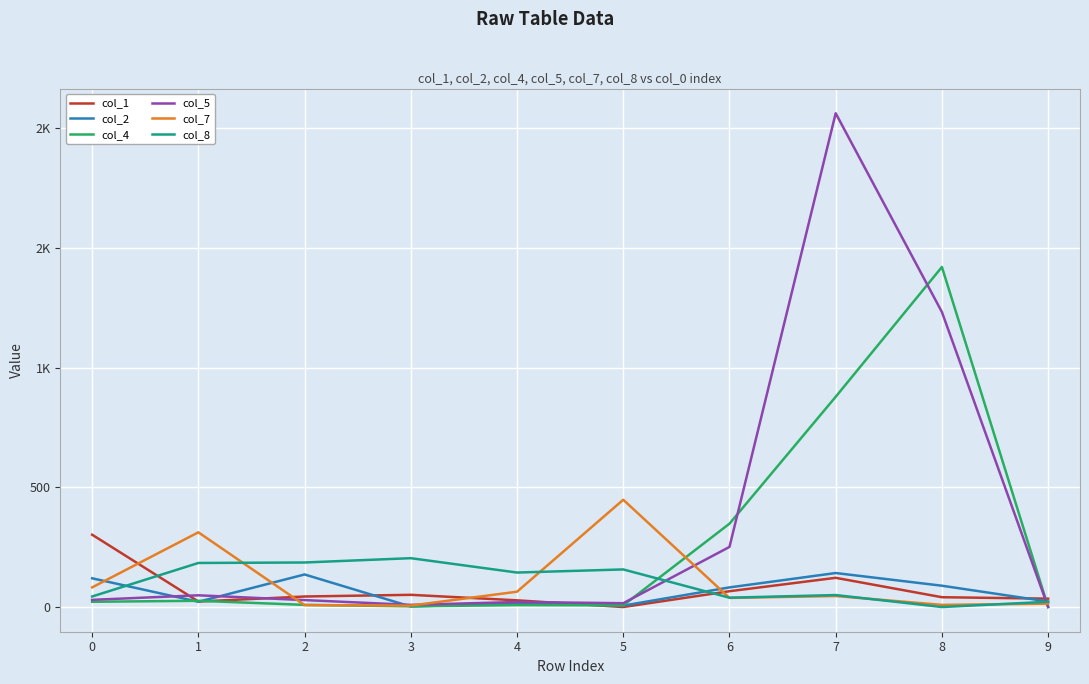

How many interior local peaks does the col_7 series have?

3